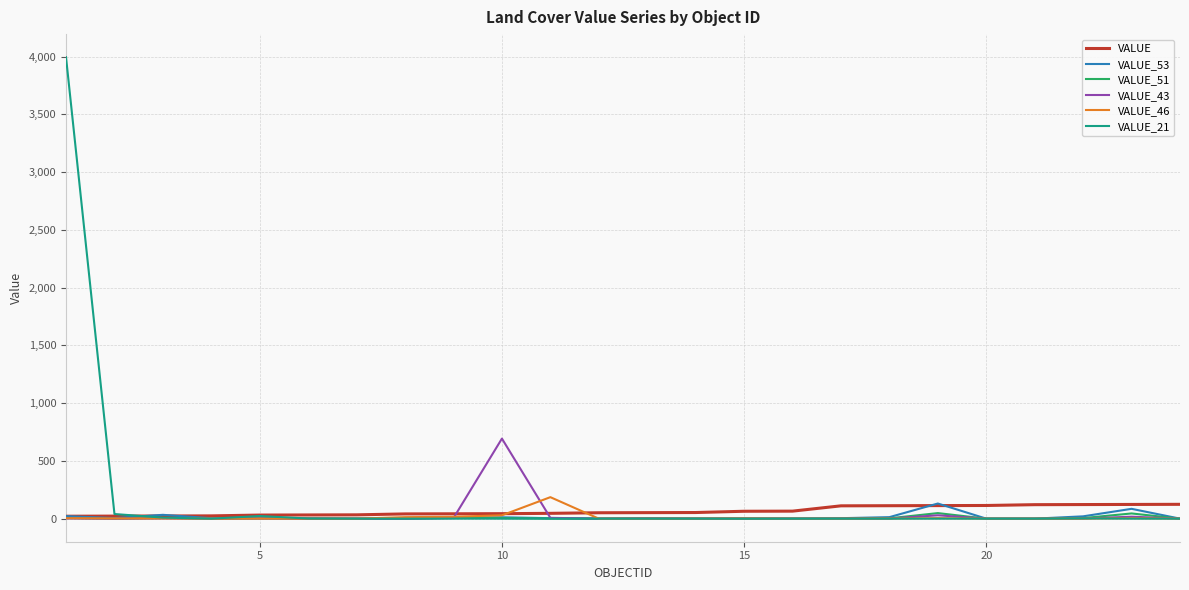

What is the maximum value shown in the chart?

3995